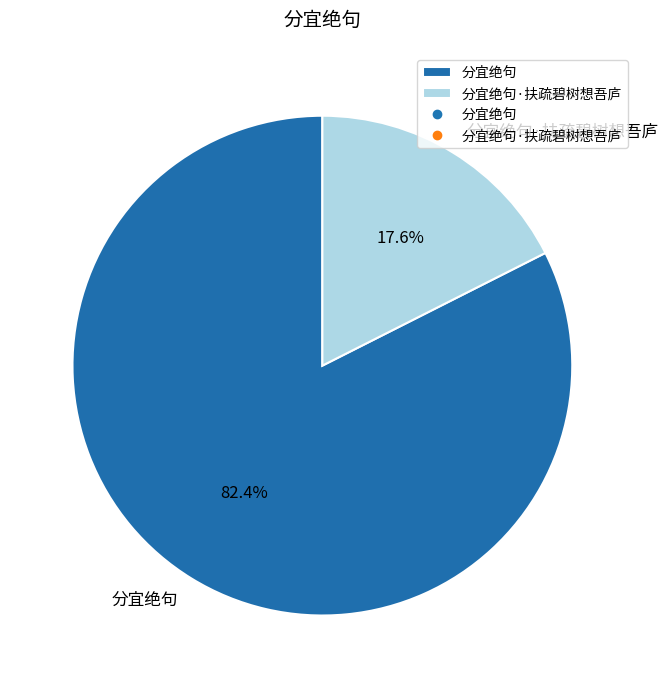

What percentage is the 分宜绝句 slice, to the nearest percent?

82%